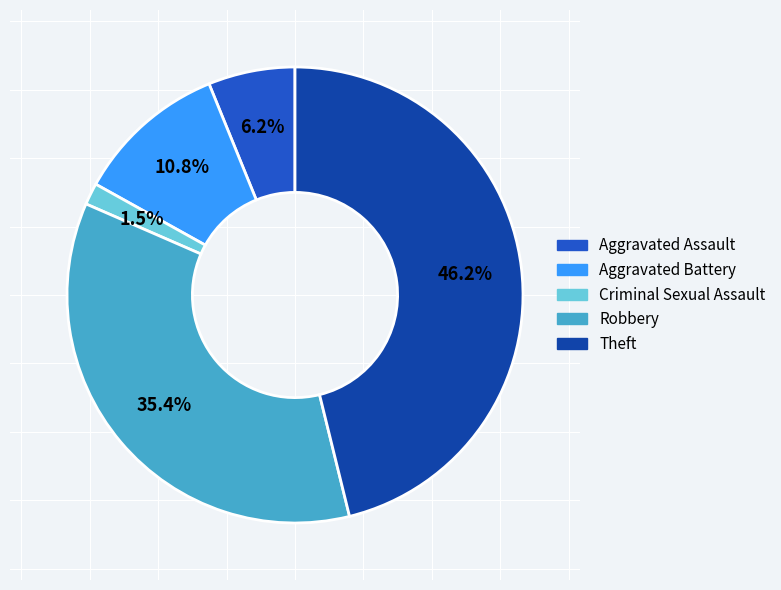

Which slice is the largest?

Theft